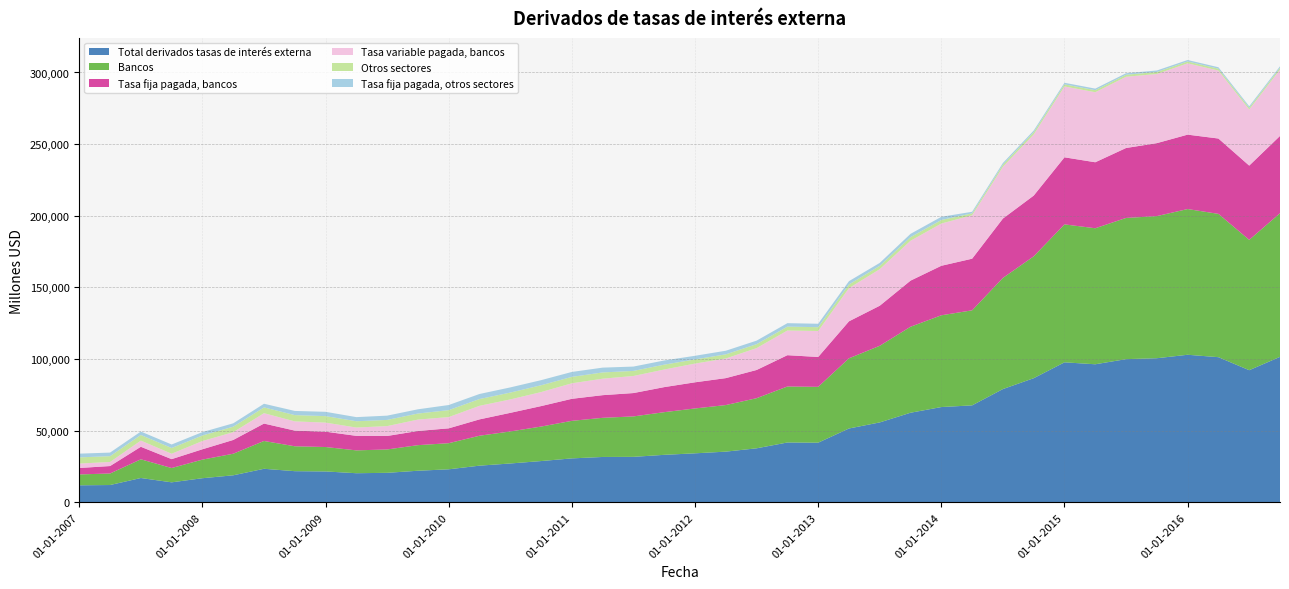

Reading right to left, extract all data points from this chart.

Total derivados tasas de interés externa: 101529	92228	101312	103000	100582	99943	96364	97722	86643	79065	67681	66506	62547	55790	51542	41641	41779	37715	35393	34215	33162	31751	31674	30679	28818	27128	25608	23063	22063	20607	20330	21565	21756	23421	18871	16842	13970	16985	12089	11897
Bancos: 100252	90966	100011	101698	99185	98538	94930	96274	85044	77564	66334	64041	60013	53475	48985	38967	39070	34973	32504	31317	29775	28223	27317	26208	24072	22350	20885	18225	17852	16307	15942	17042	17375	19407	15052	12983	9985	13056	8048	7589
Tasa fija pagada, bancos: 53934	51819	52588	51924	50924	48819	46053	46807	42394	41437	36026	34554	32179	27958	25814	20842	21852	19691	18801	18248	17484	16300	15810	15372	14287	12987	11408	10364	9895	9407	10128	10716	10940	12157	9616	7219	6205	8735	5197	4493
Tasa variable pagada, bancos: 46317	39147	47422	49774	48261	49719	48877	49468	42650	36127	30308	29487	27833	25517	23171	18125	17218	15282	13703	13069	12291	11923	11507	10836	9785	9363	9477	7861	7957	6900	5814	6326	6435	7250	5436	5764	3779	4321	2851	3096
Otros sectores: 1277	1261	1302	1302	1397	1405	1433	1447	1599	1501	1346	2465	2534	2315	2557	2674	2709	2742	2889	2898	3387	3528	4357	4471	4746	4778	4723	4837	4211	4300	4388	4523	4381	4015	3818	3860	3985	3929	4041	4308
Tasa fija pagada, otros sectores: 1005	989	1012	1013	1050	1058	1079	1103	1148	1151	1101	2219	2281	2062	2297	2393	2421	2454	2527	2536	2918	3034	3355	3445	3562	3610	3526	3576	2960	2987	2875	3010	2911	2556	2355	2368	2454	2392	2498	2602